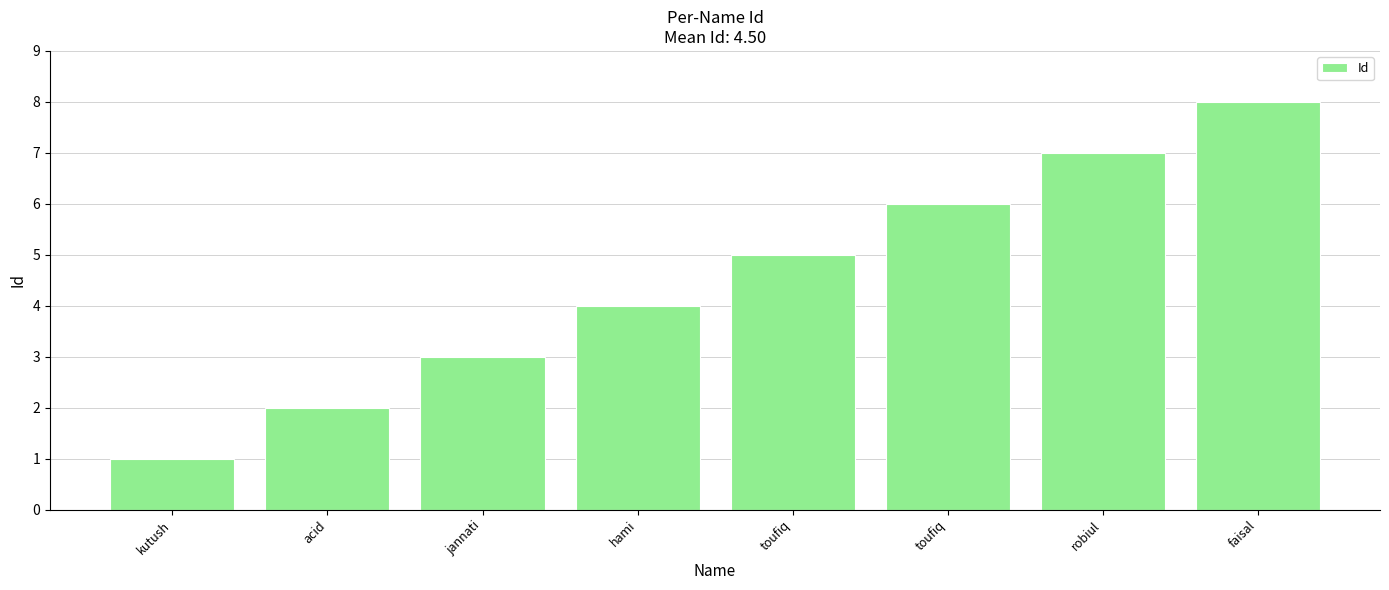

How many data points are less than 5?

4